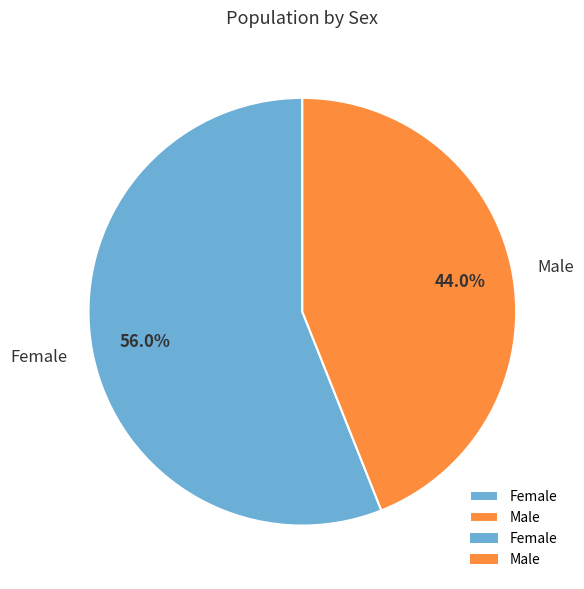

Which category has the biggest portion of the pie?

Female